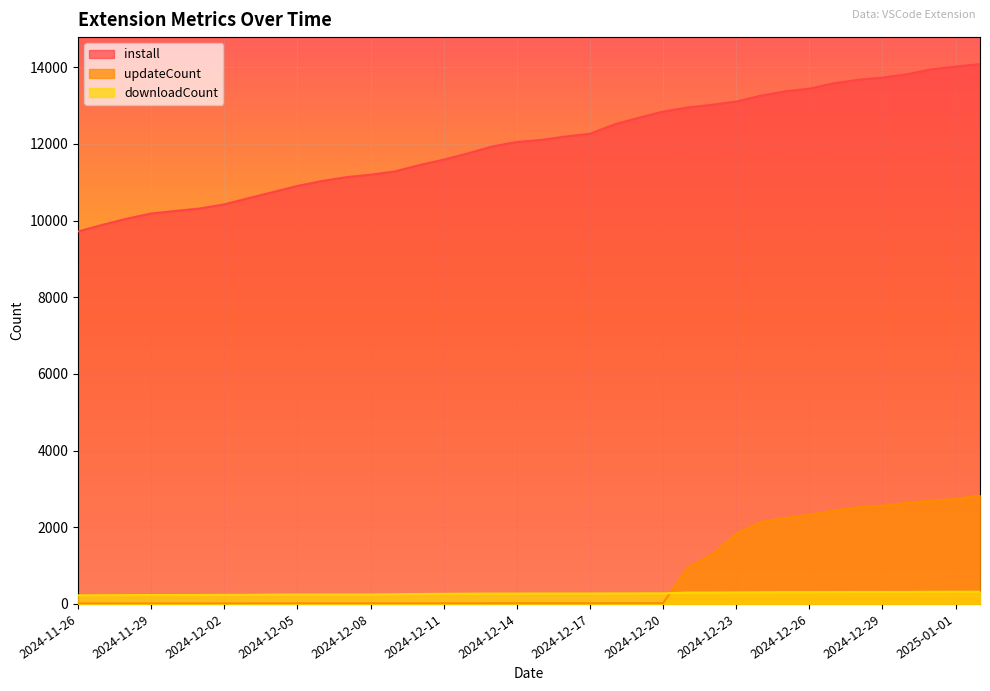

What are all the series names shown in the legend?

install, updateCount, downloadCount